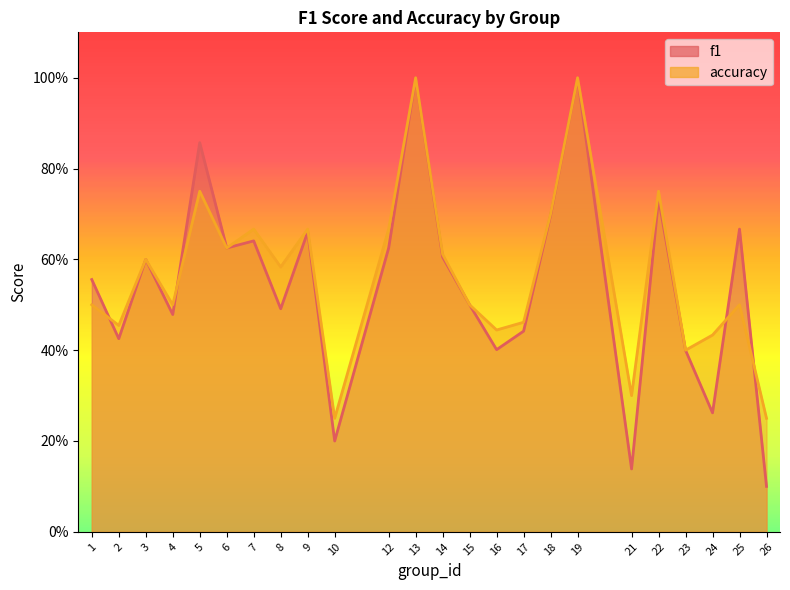

Which series has the largest total across all categories?

accuracy